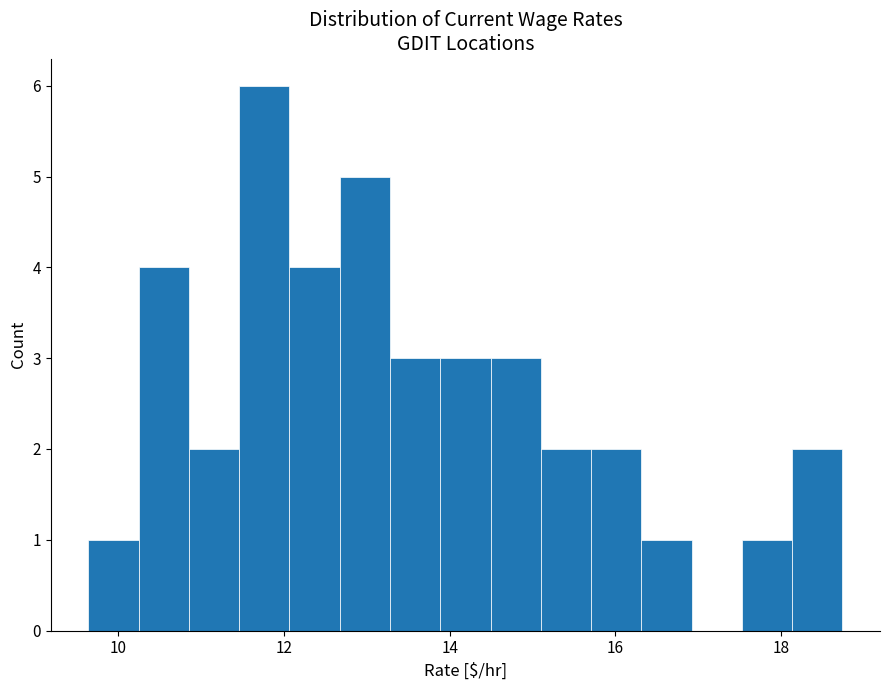

Read against the x-axis, roughly where is the centre of the tallest bar?

11.8